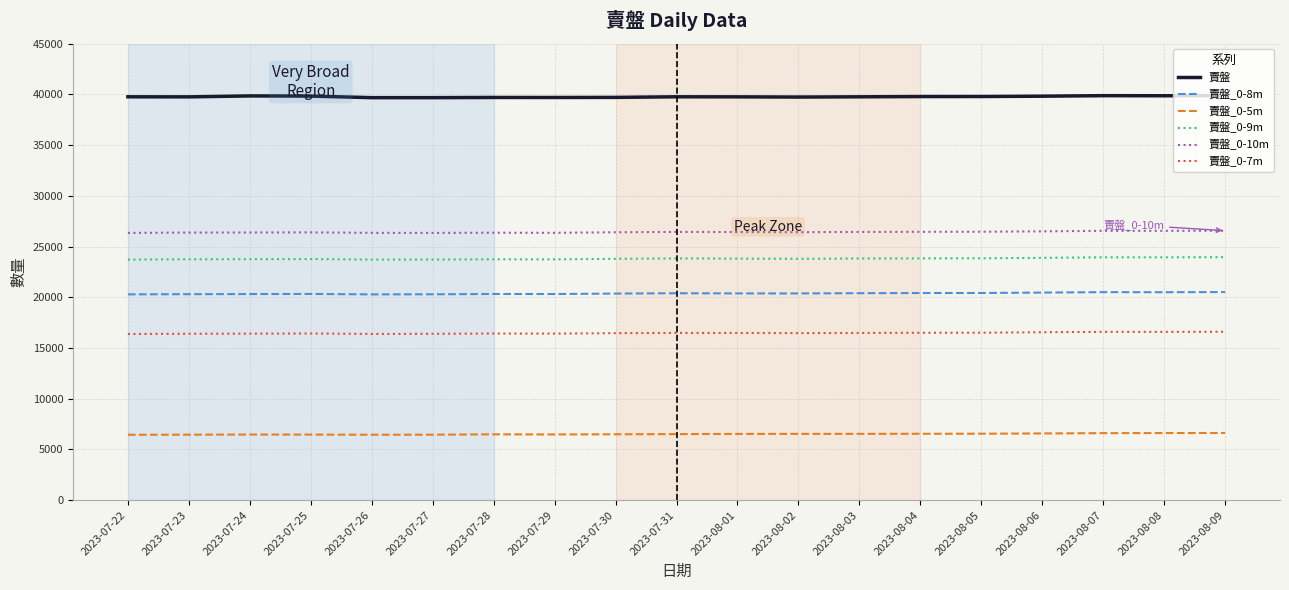

What is the spread (max minus min) of values at 2023-08-01?

33227